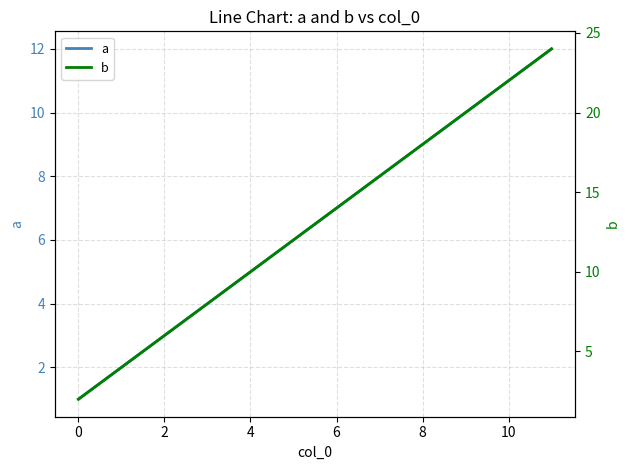

What is the maximum value for a?

12